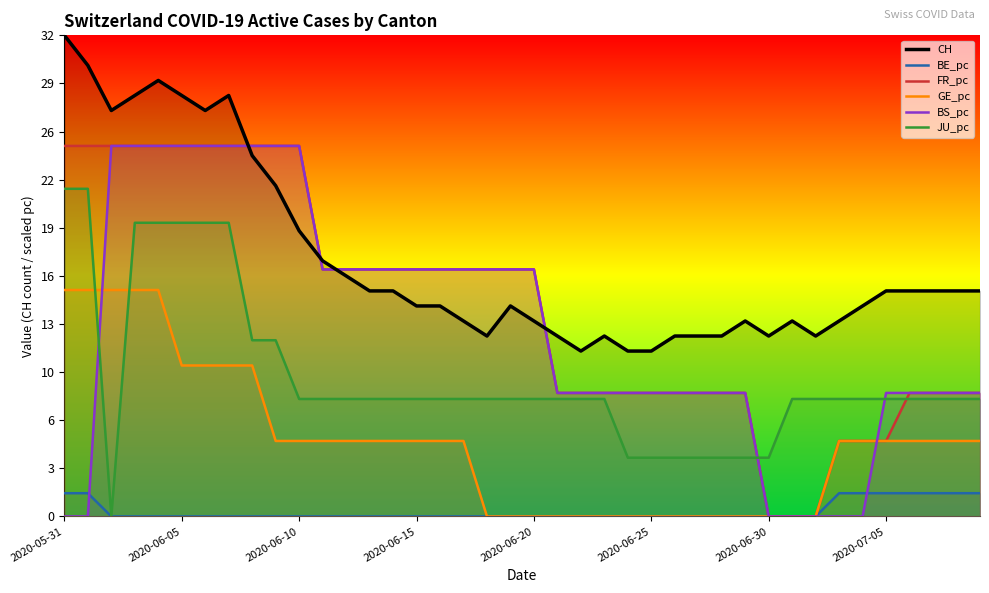

How many positive values does the JU_pc series have?

39